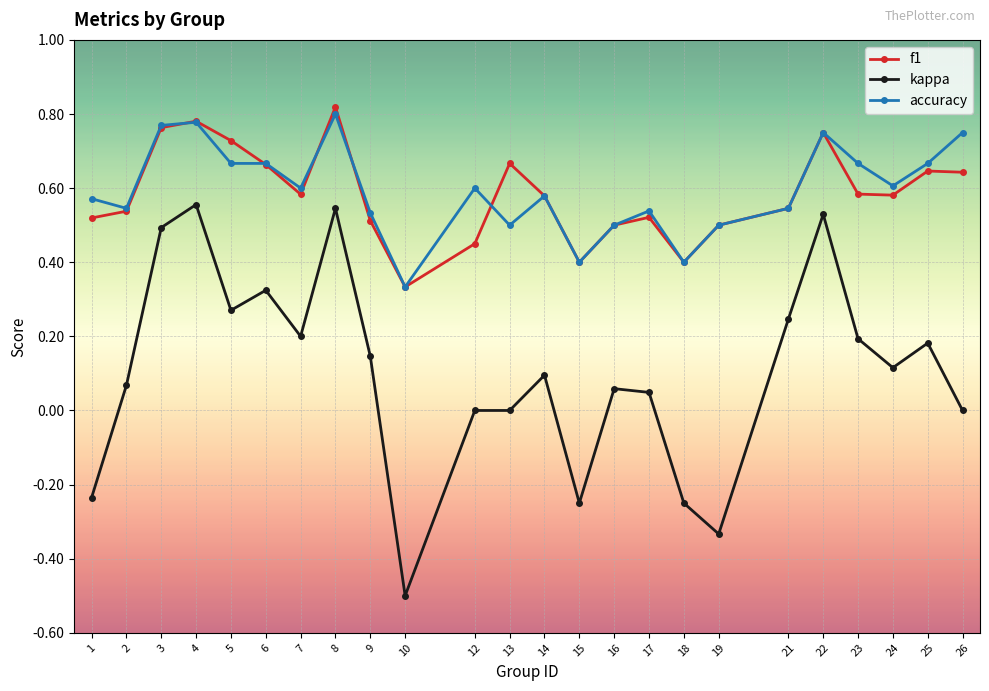

What is the total value across all series at 7?

1.4